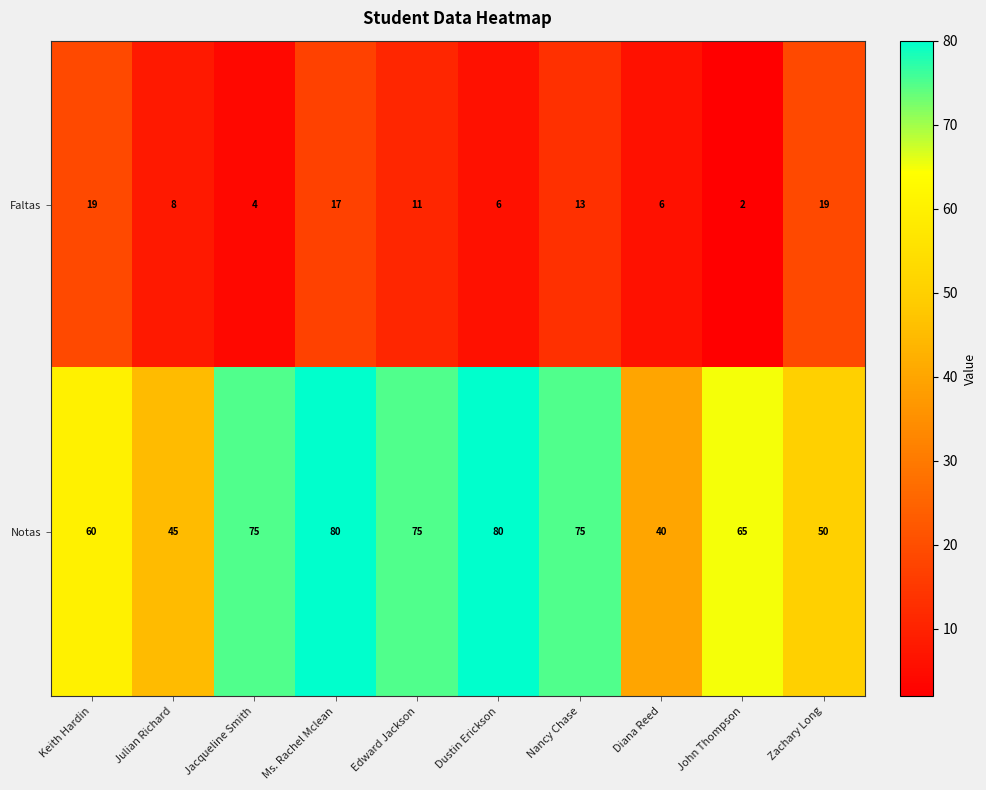

Rank the series by their average value, from lowest to highest.

Faltas, Notas